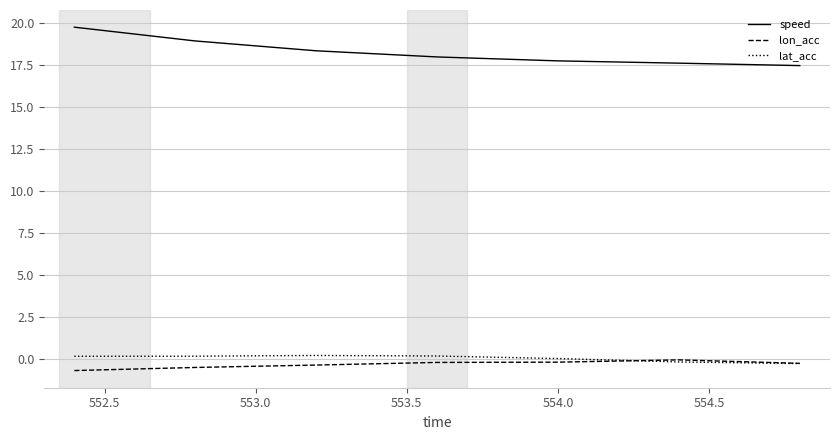

What is the maximum value shown in the chart?

19.7